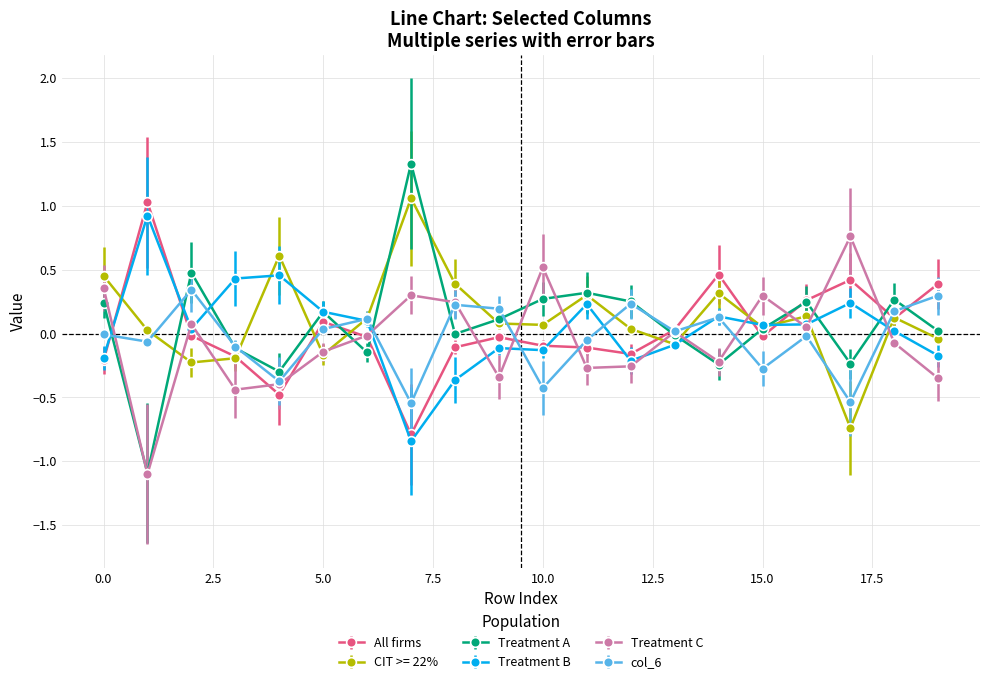

Which series has the largest range (max minus min)?

Treatment A